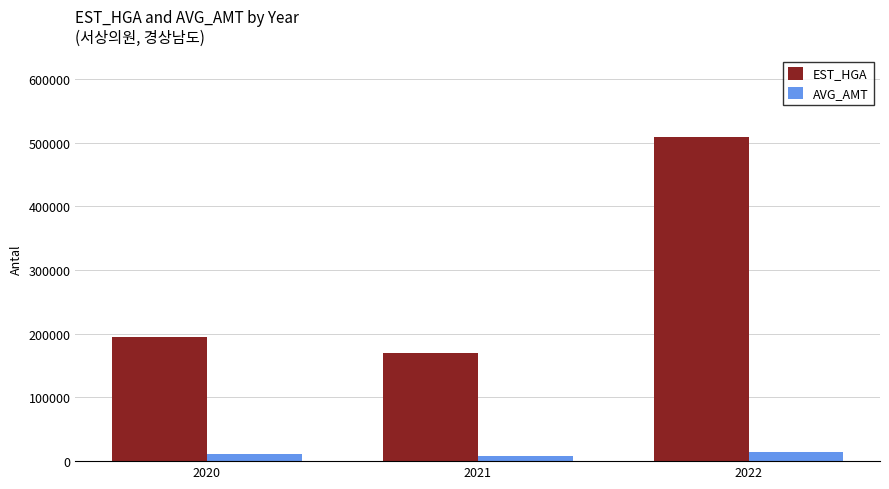

Which series has the largest total across all categories?

EST_HGA